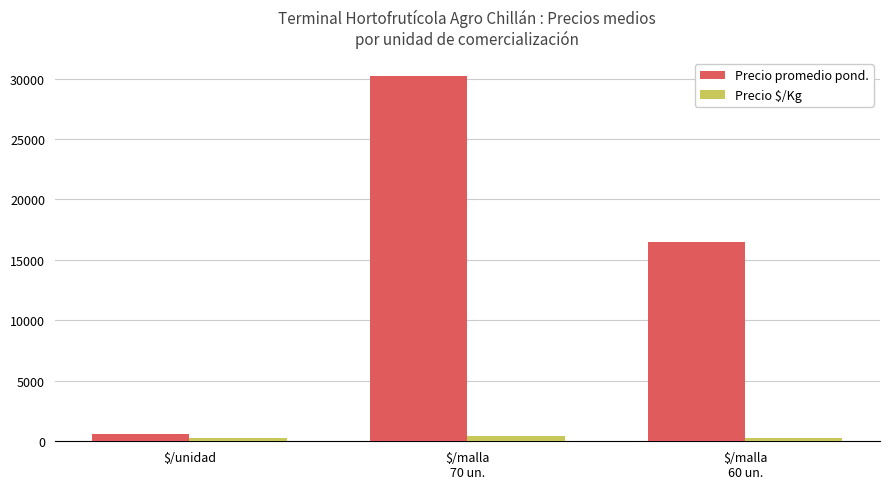

What is the difference between the maximum and second lowest values in the Precio promedio pond. series?

13681.2